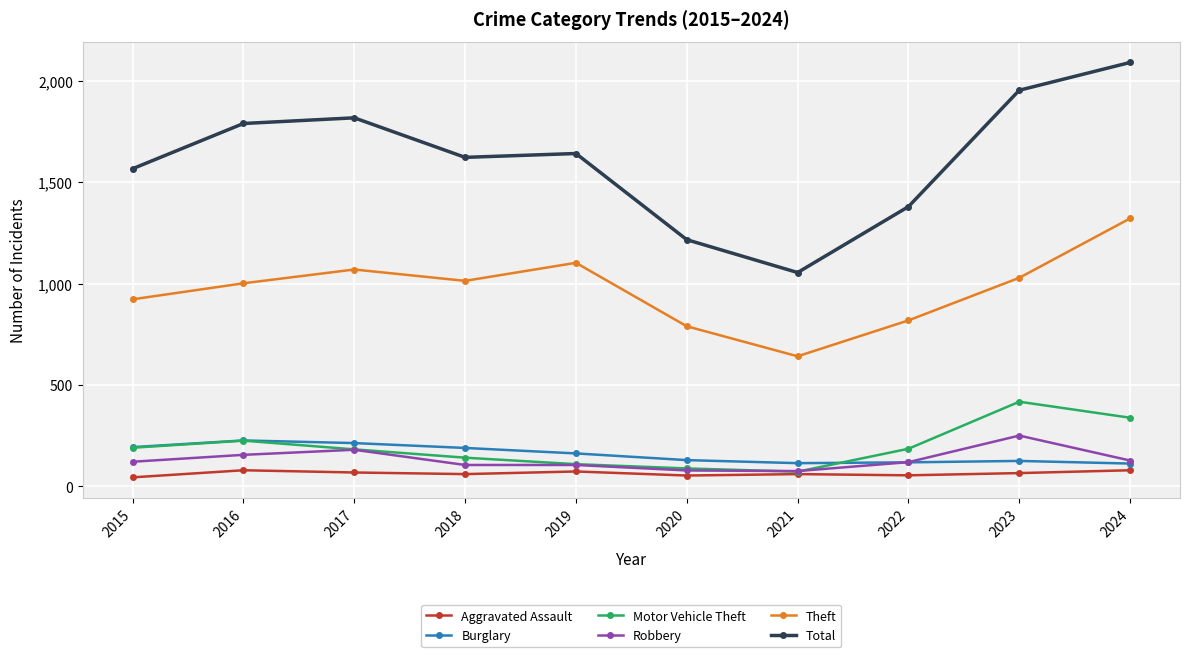

How many interior local peaks does the Total series have?

2